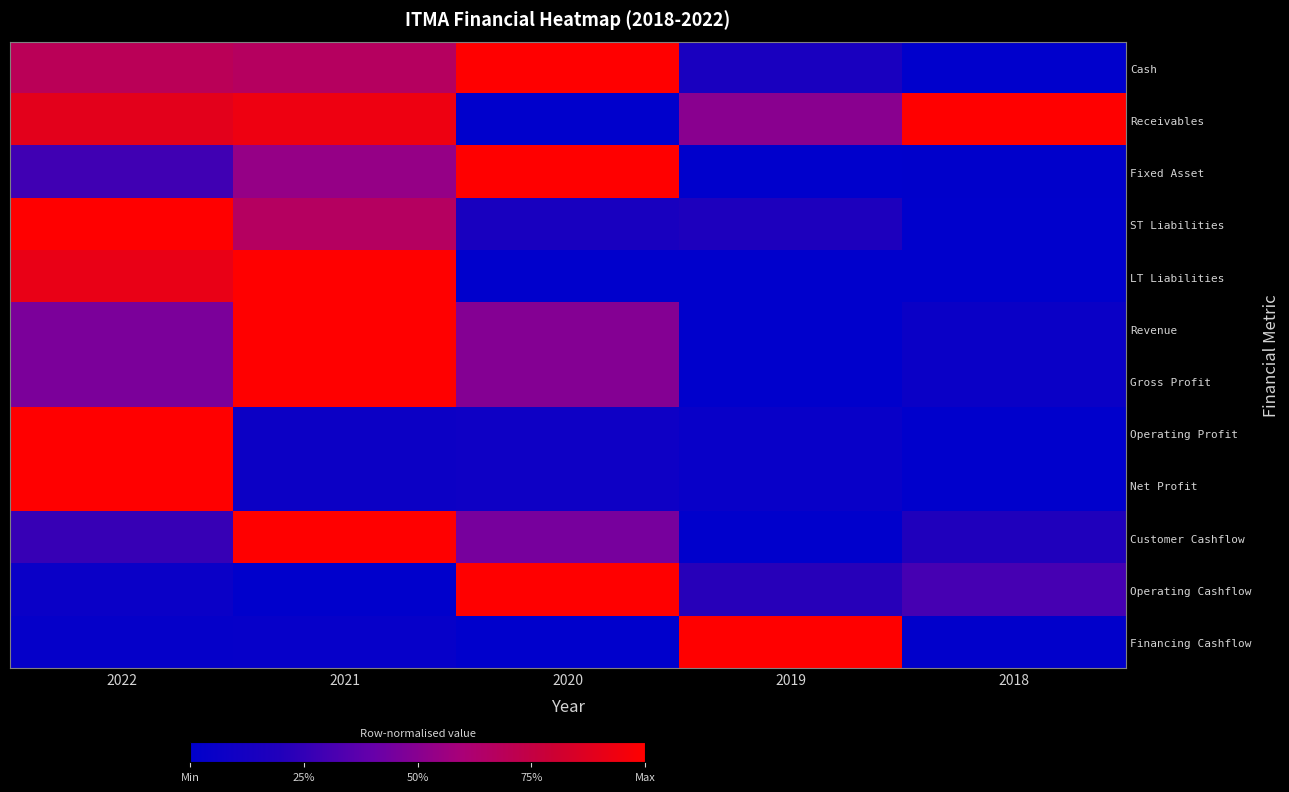

How many categories are shown in the chart?

5